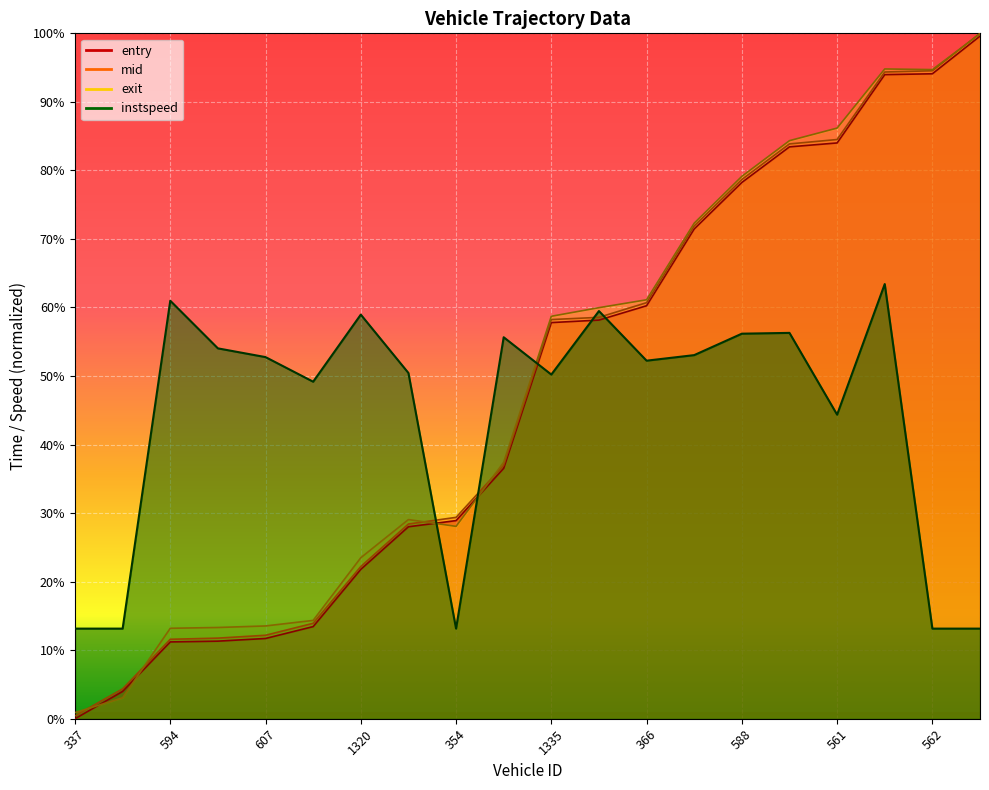

What are all the series names shown in the legend?

entry, mid, exit, instspeed